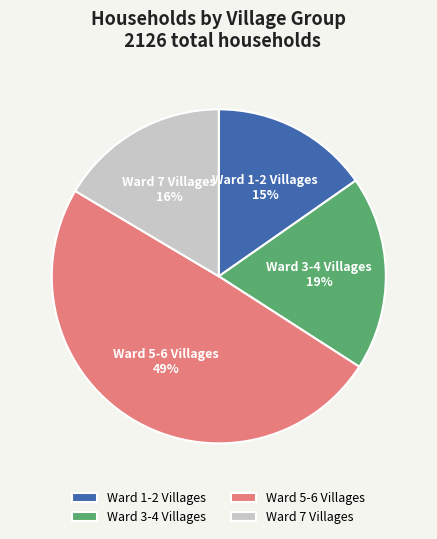

Which slice is the largest?

Ward 5-6 Villages